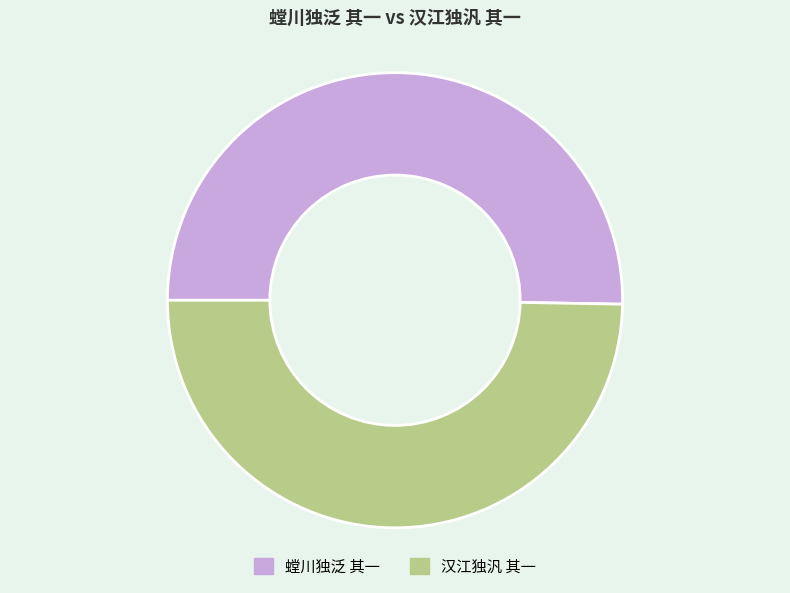

What is the smallest slice in the pie chart?

汉江独汎 其一